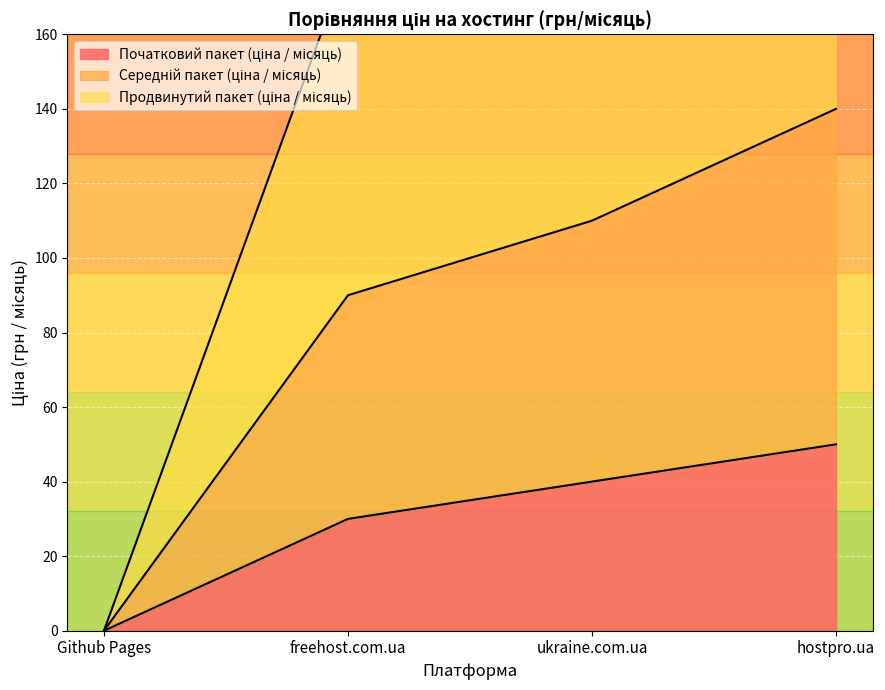

What is the label of the 1st point from the right?

hostpro.ua